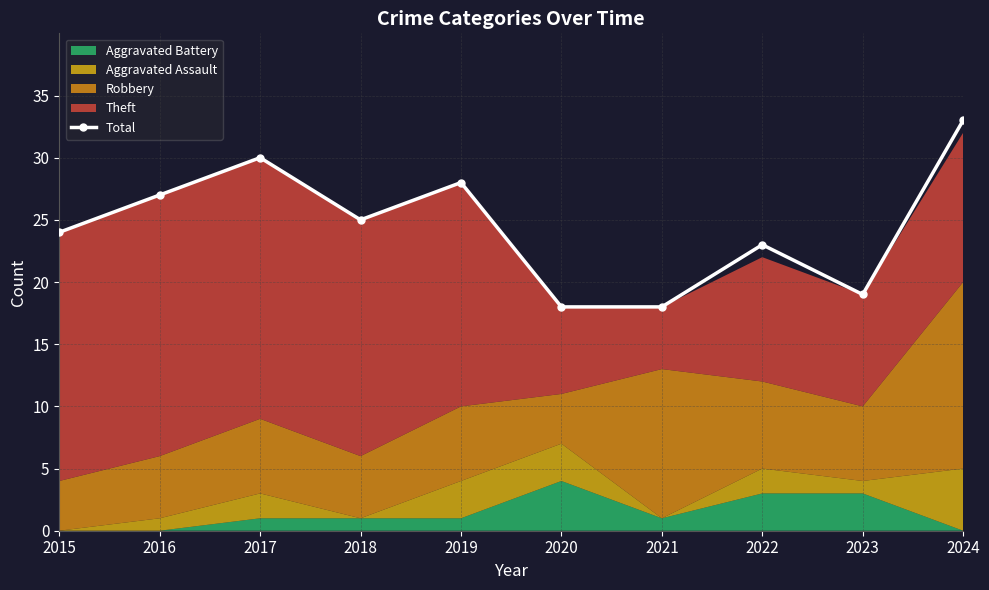

How many lines are shown in the chart?

1